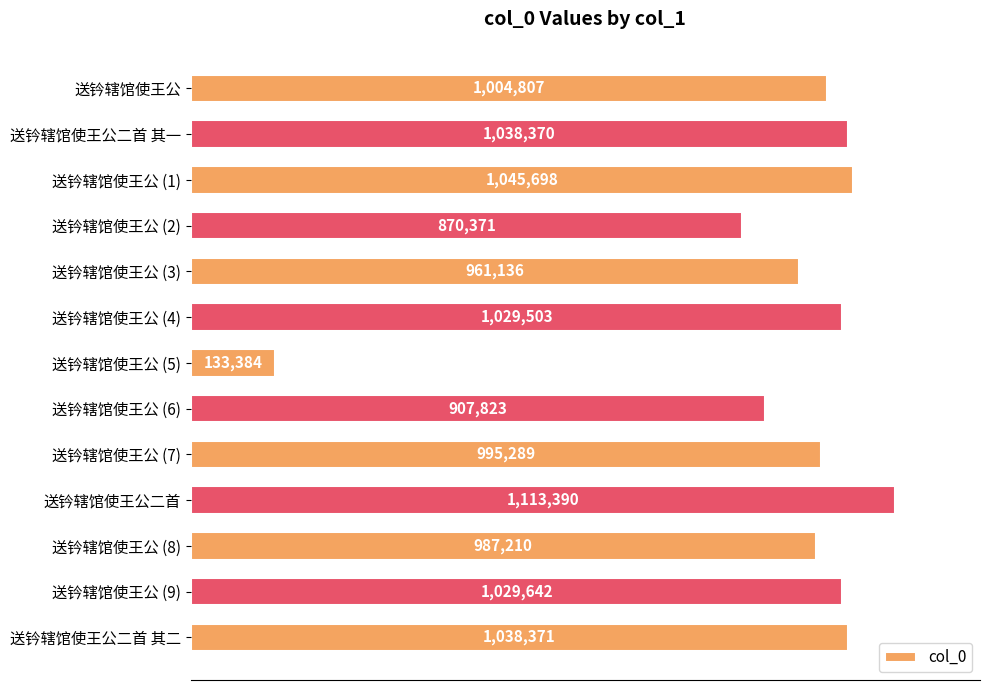

Are the bars horizontal?

Yes